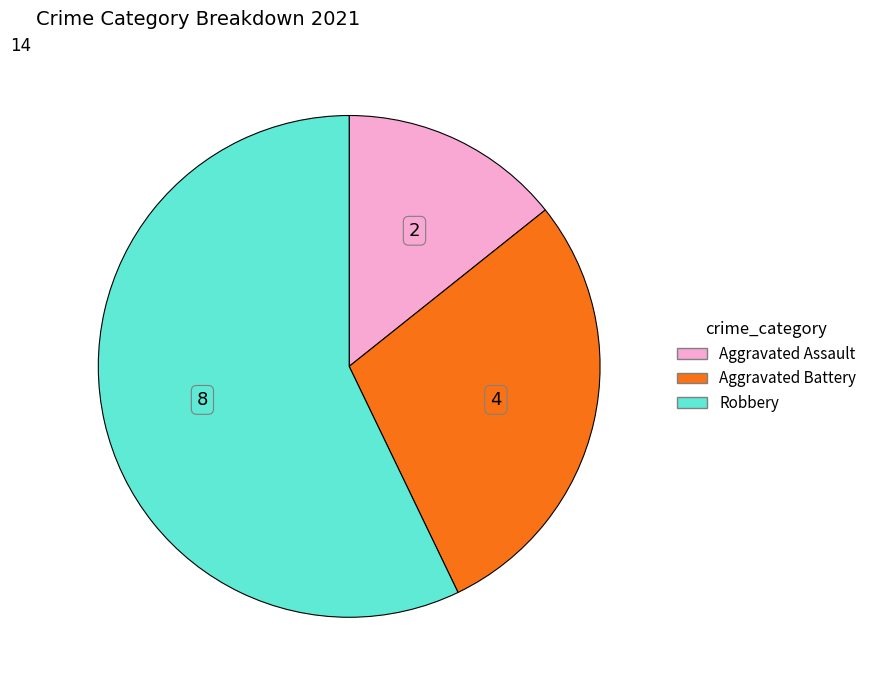

The Aggravated Assault slice represents 14% of the pie. True or false?

True